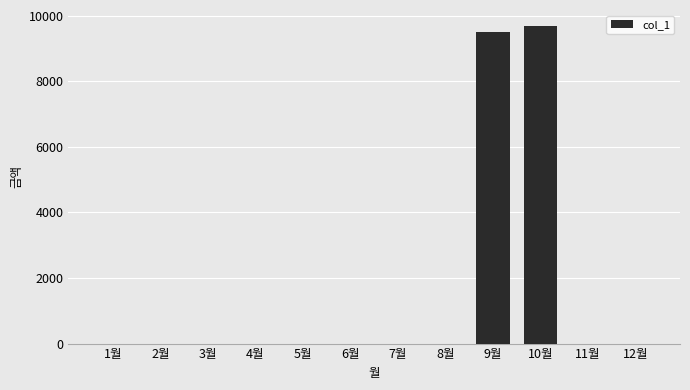

What is the greatest value displayed?

9690